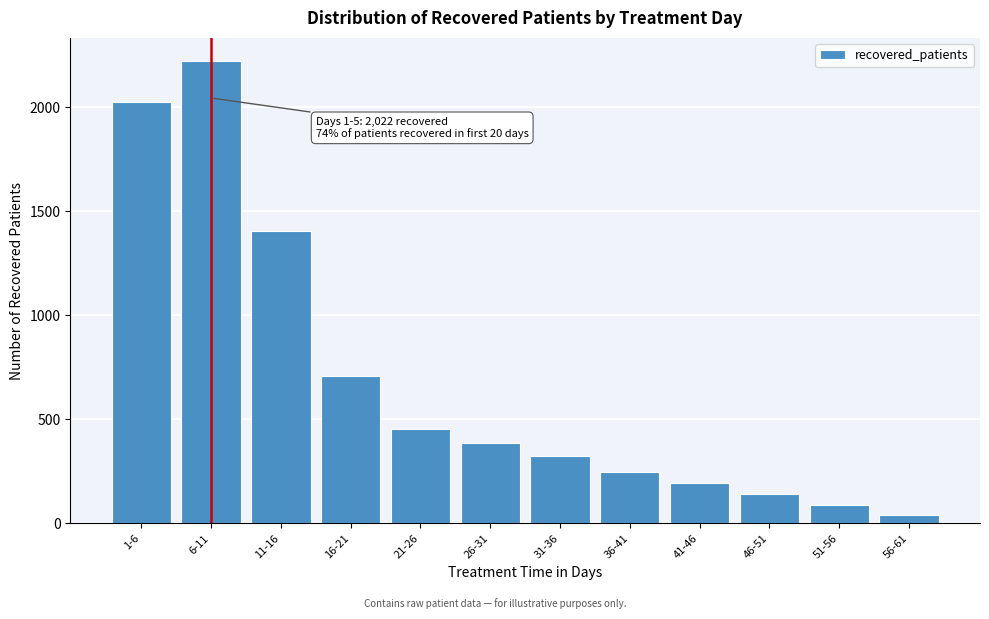

Reading left to right, extract all data points from this chart.

1-6=2022	6-11=2221	11-16=1402	16-21=710	21-26=453	26-31=385	31-36=325	36-41=245	41-46=193	46-51=140	51-56=90	56-61=40